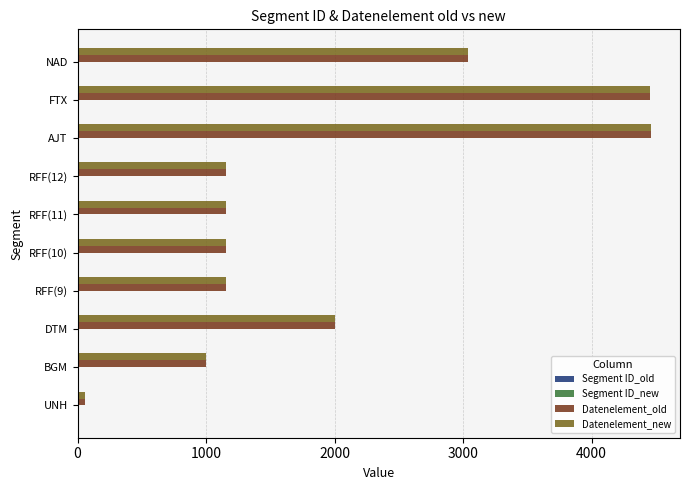

What is the highest value of the Datenelement_old series?

4465